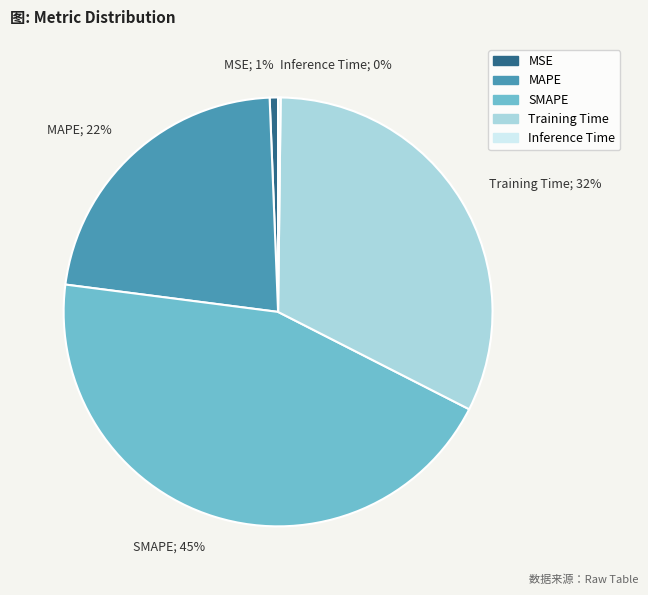

To the nearest percent, what is the combined percentage of SMAPE; 45% and Training Time; 32%?

77%